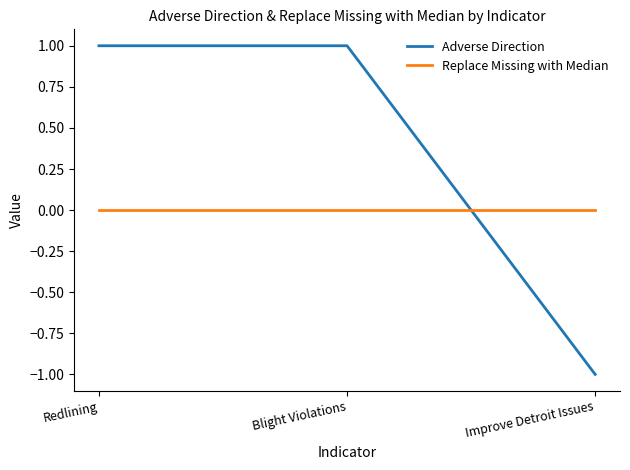

List the series in order of their overall mean, highest first.

Adverse Direction, Replace Missing with Median